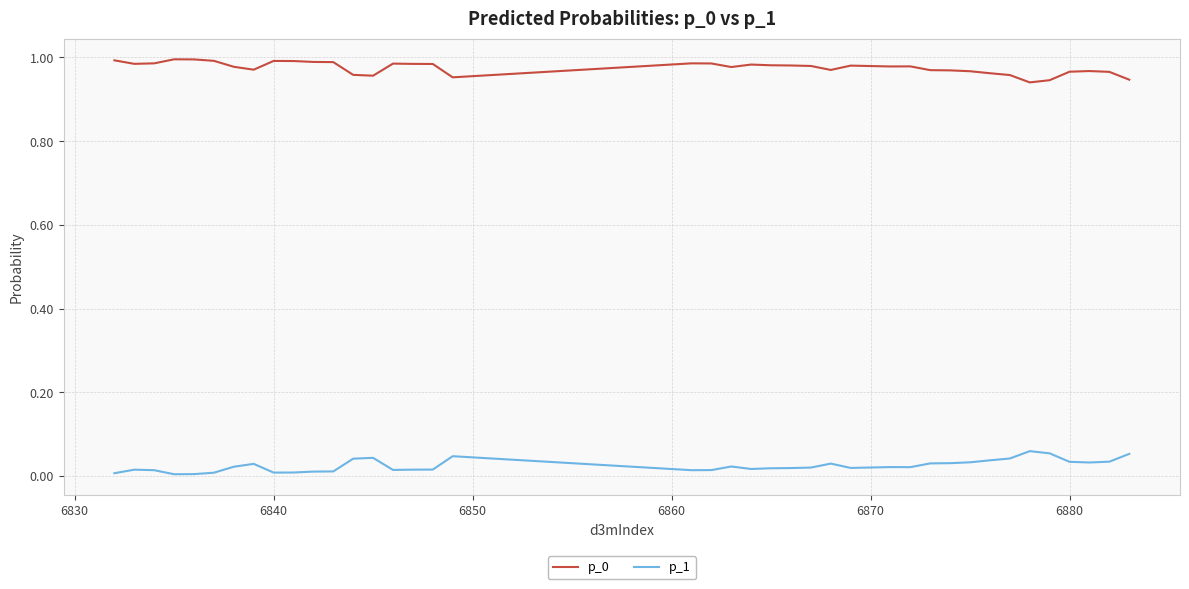

True or false: p_0 and p_1 intersect in this chart.

False